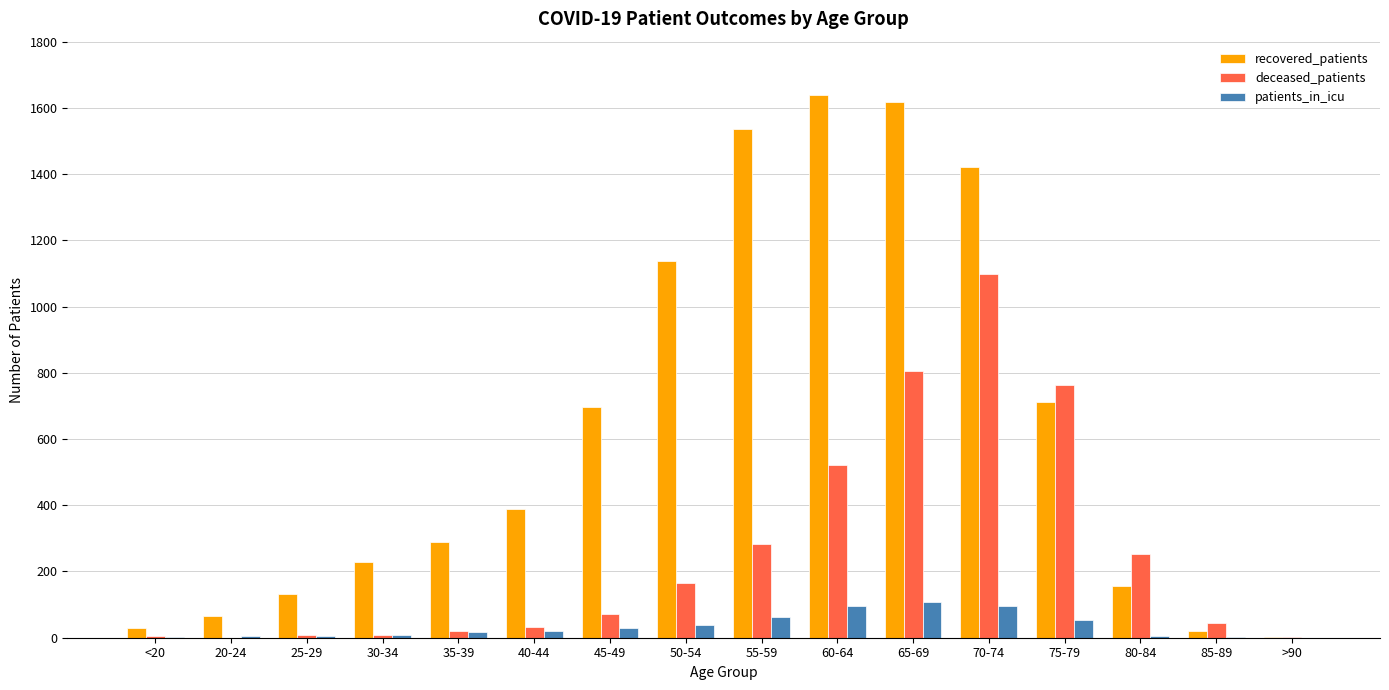

Is it true that recovered_patients equals 711 at 75-79?

True